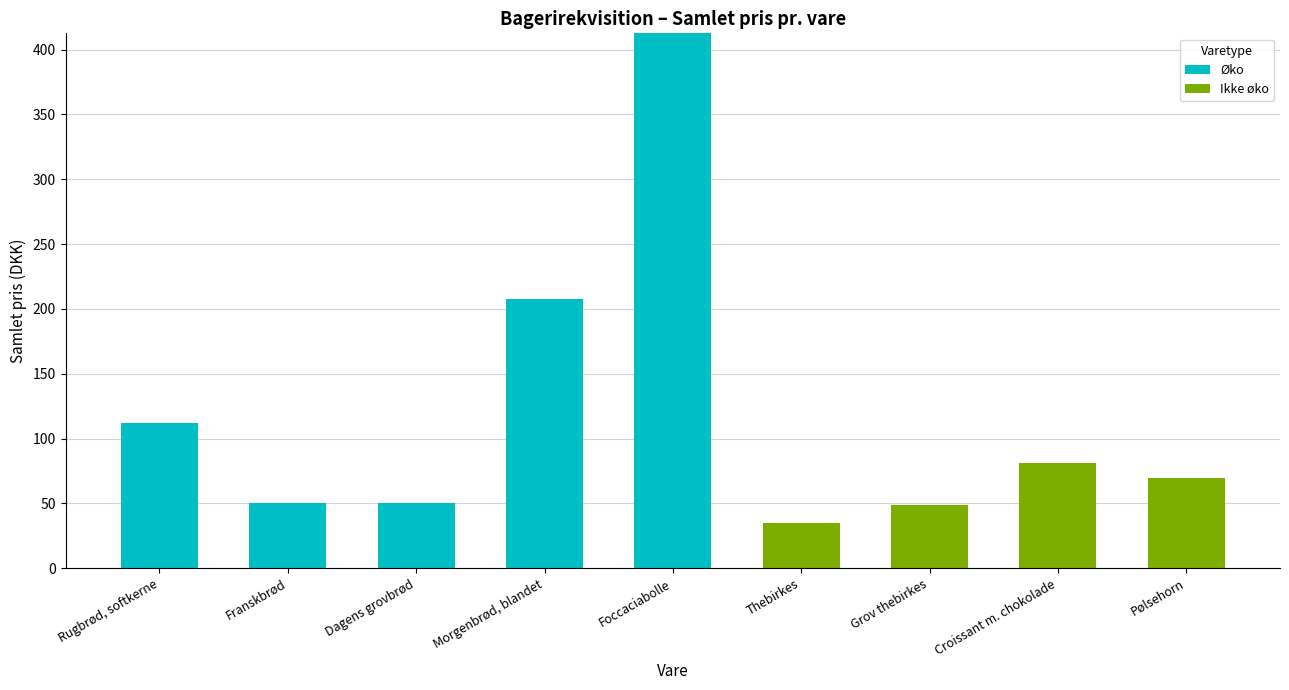

What is the difference between the Øko values at Foccaciabolle and Thebirkes?

412.5